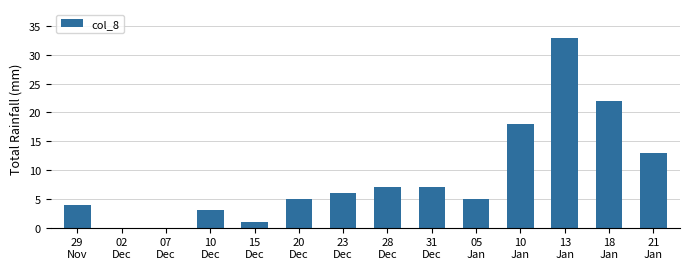

The chart shows a value of 33 at 13
Jan. True or false?

True